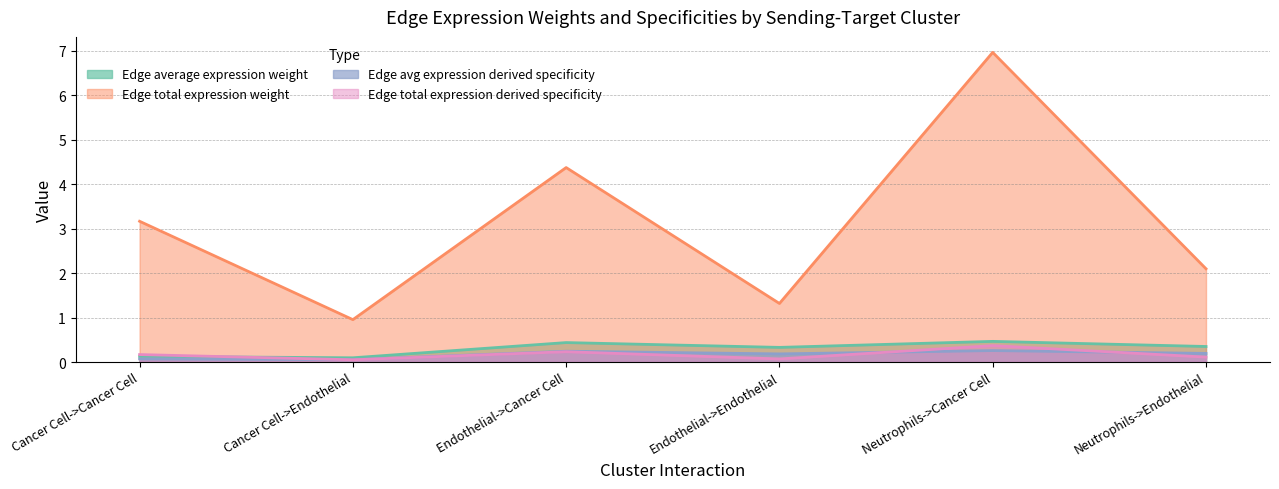

What is the highest value of the Edge total expression weight series?

7.0